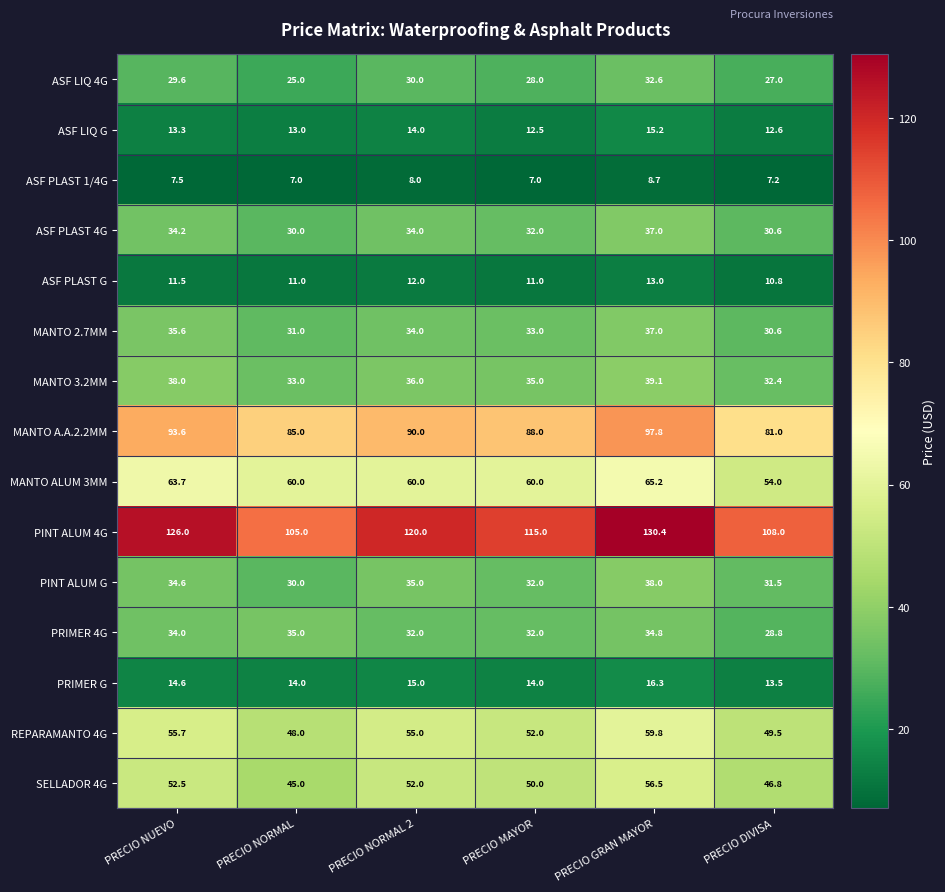

List the labels in order of PINT ALUM G value, smallest first.

PRECIO NORMAL, PRECIO DIVISA, PRECIO MAYOR, PRECIO NUEVO, PRECIO NORMAL 2, PRECIO GRAN MAYOR